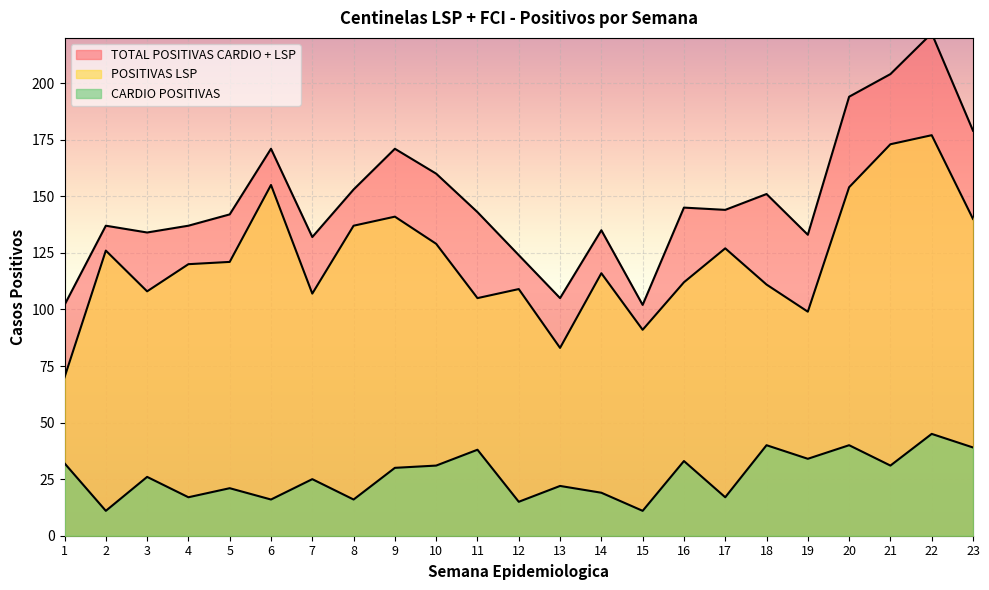

How many interior local peaks does the TOTAL POSITIVAS CARDIO + LSP series have?

7